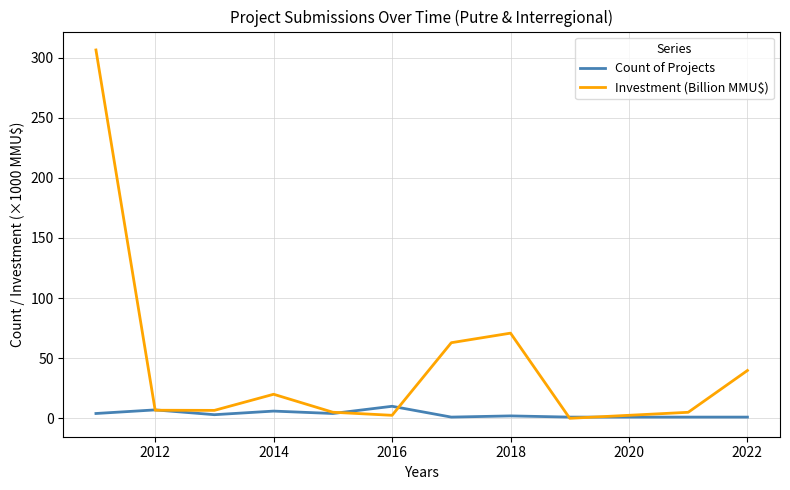

What is the difference between the second highest and second lowest values in the Count of Projects series?

6.0